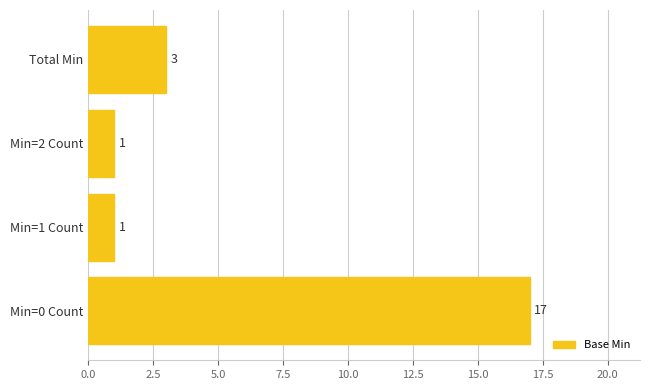

Approximately how many times larger is the value at Min=1 Count compared to Total Min?

0.3